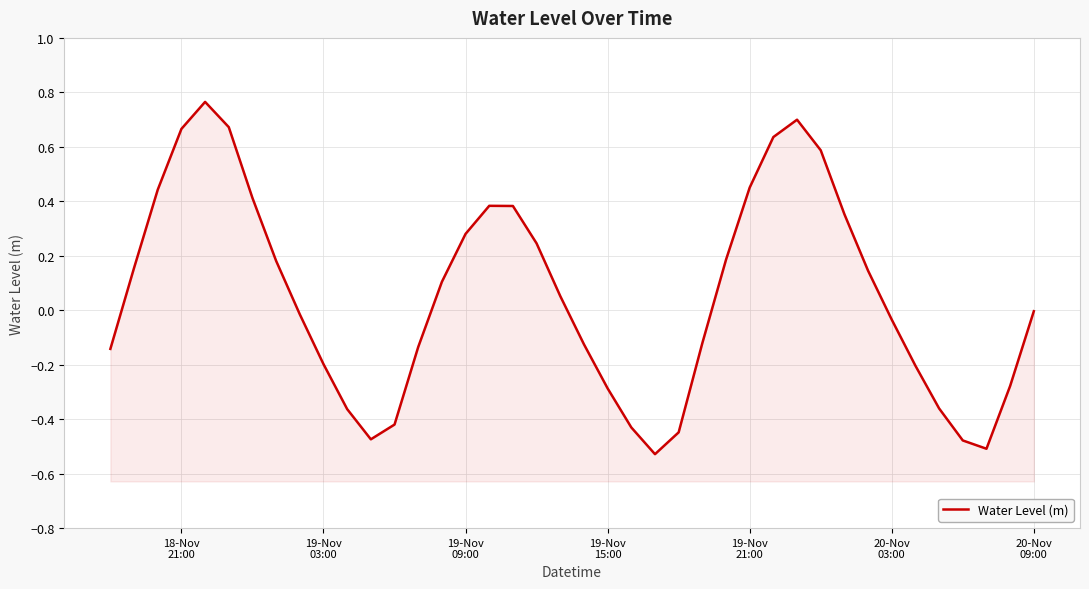

What is the sum of all values?

2.2